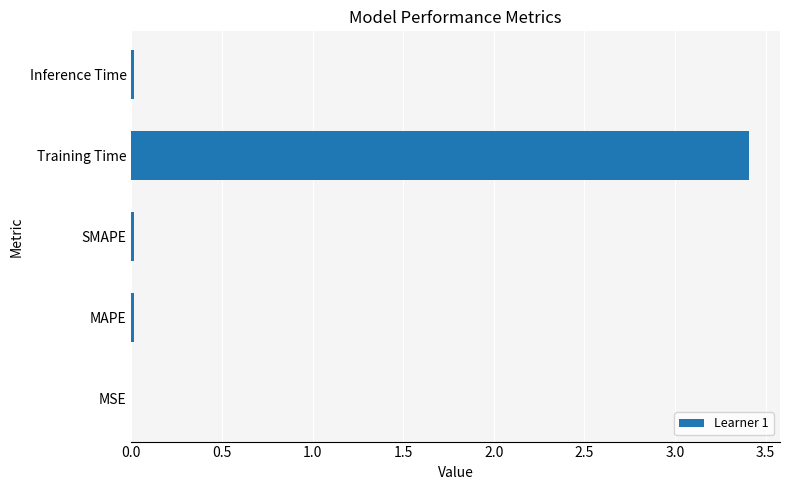

The chart shows a value of 5.4 at Training Time. True or false?

False